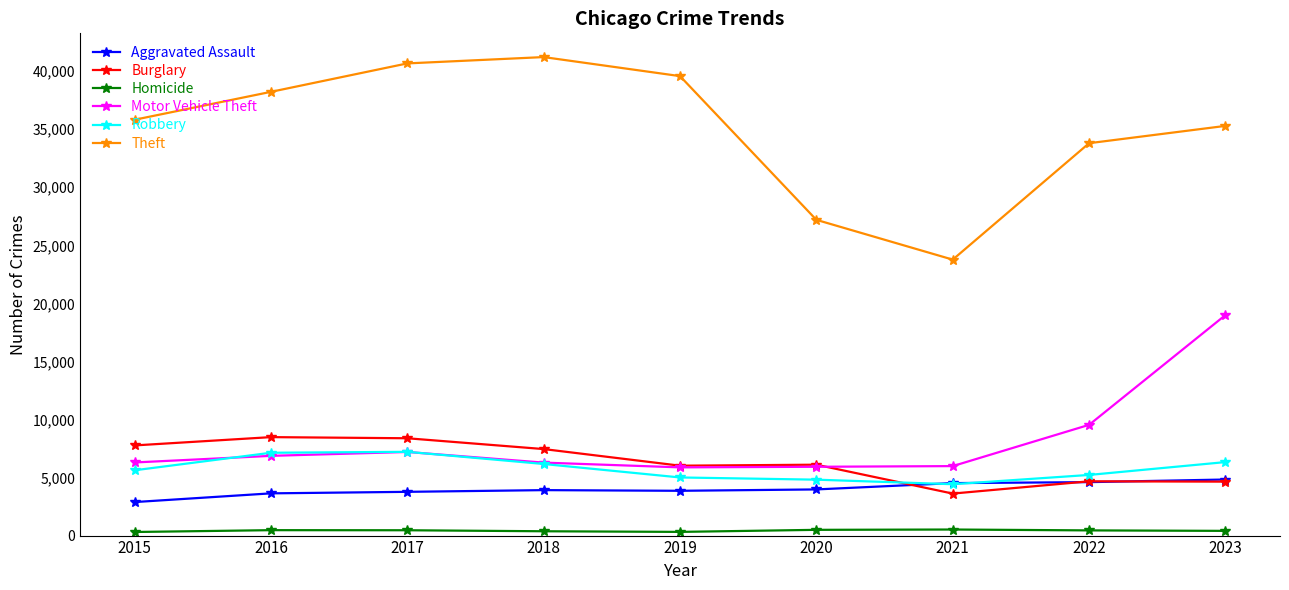

How many lines are shown in the chart?

6